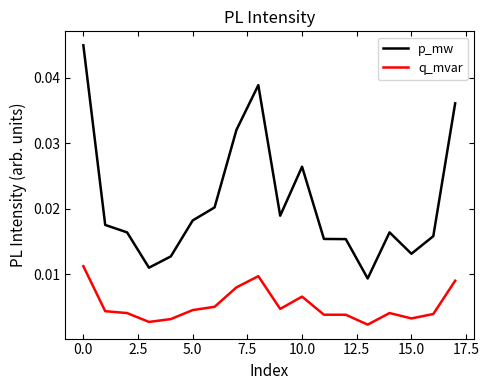

Rank the series by their maximum value, from lowest to highest.

q_mvar, p_mw